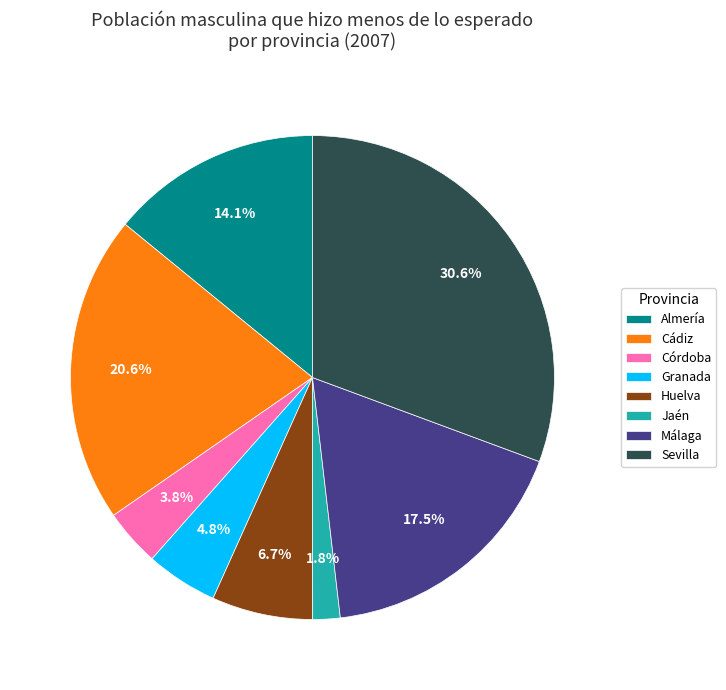

How many segments does this pie chart have?

8